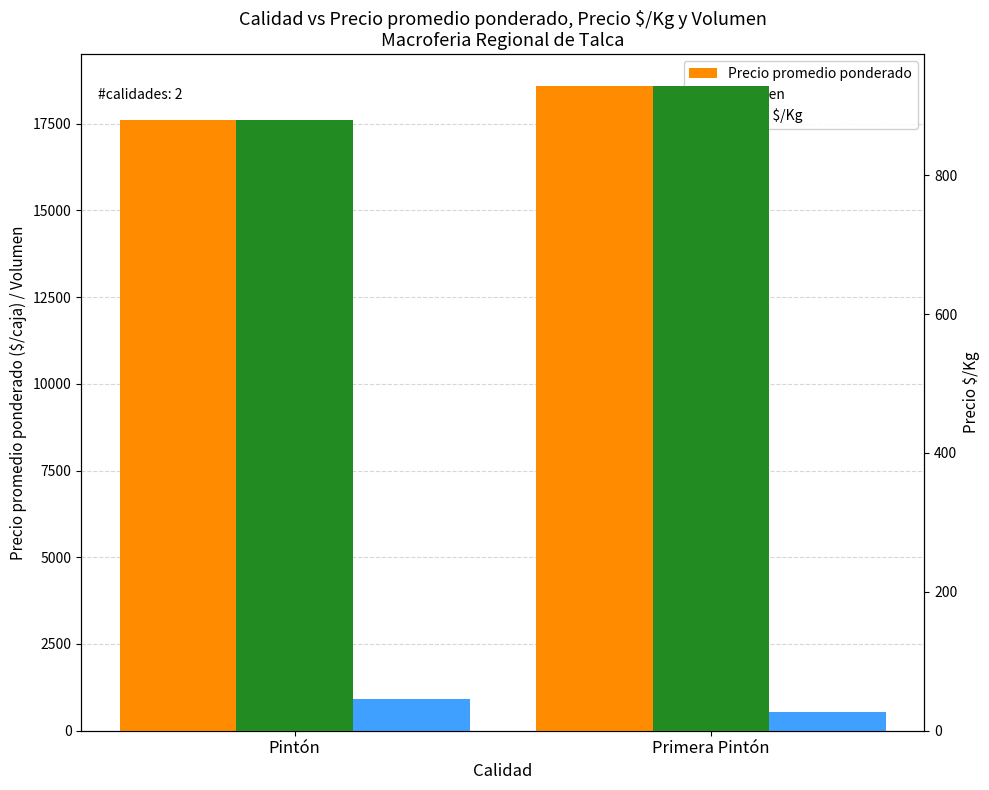

What is the maximum value shown in the chart?

18575